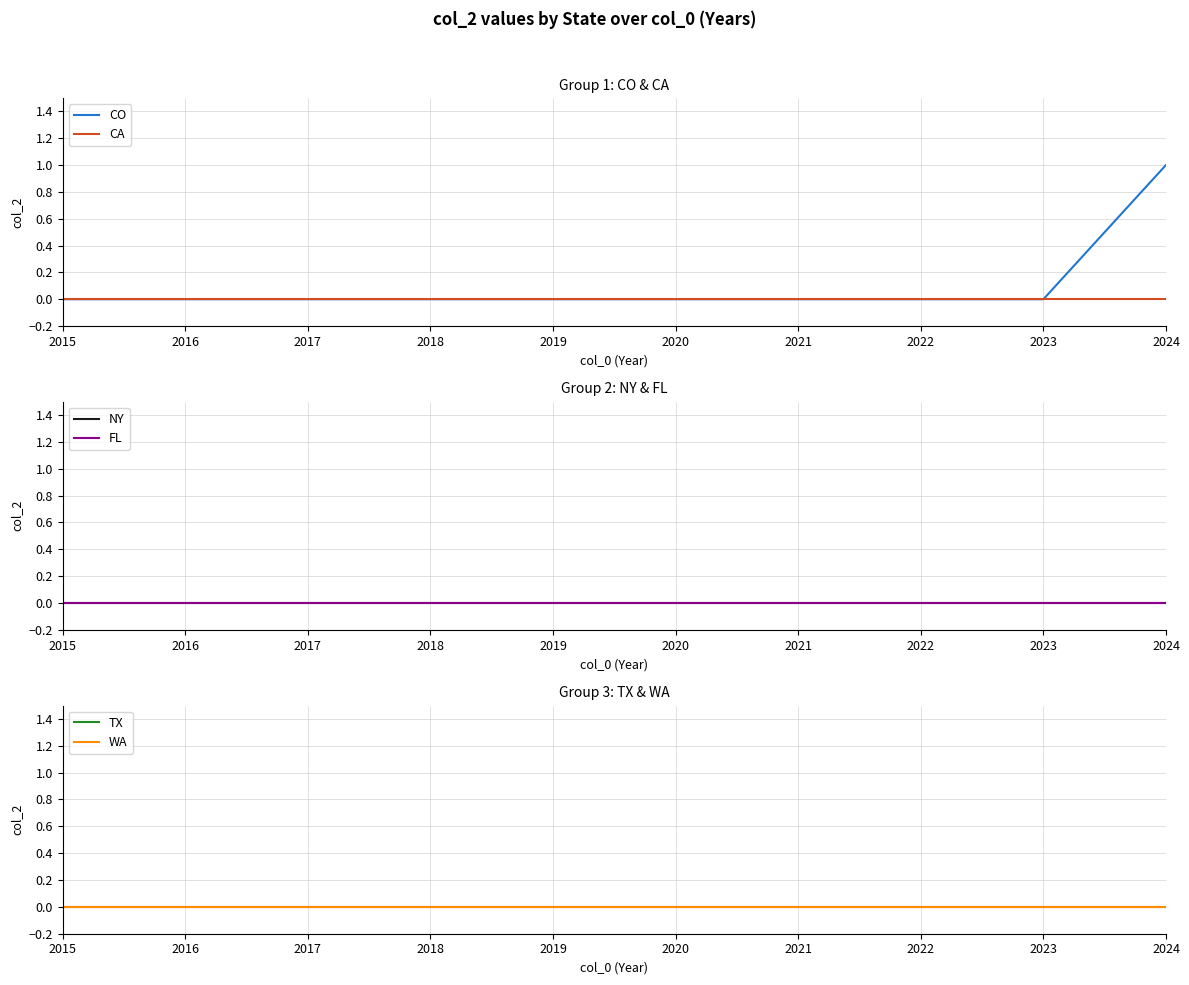

Reading left to right, transcribe all the data shown in this chart.

CO: 2015=0	2016=0	2017=0	2018=0	2019=0	2020=0	2021=0	2022=0	2023=0	2024=1
CA: 2015=0	2016=0	2017=0	2018=0	2019=0	2020=0	2021=0	2022=0	2023=0	2024=0
NY: 2015=0	2016=0	2017=0	2018=0	2019=0	2020=0	2021=0	2022=0	2023=0	2024=0
FL: 2015=0	2016=0	2017=0	2018=0	2019=0	2020=0	2021=0	2022=0	2023=0	2024=0
TX: 2015=0	2016=0	2017=0	2018=0	2019=0	2020=0	2021=0	2022=0	2023=0	2024=0
WA: 2015=0	2016=0	2017=0	2018=0	2019=0	2020=0	2021=0	2022=0	2023=0	2024=0